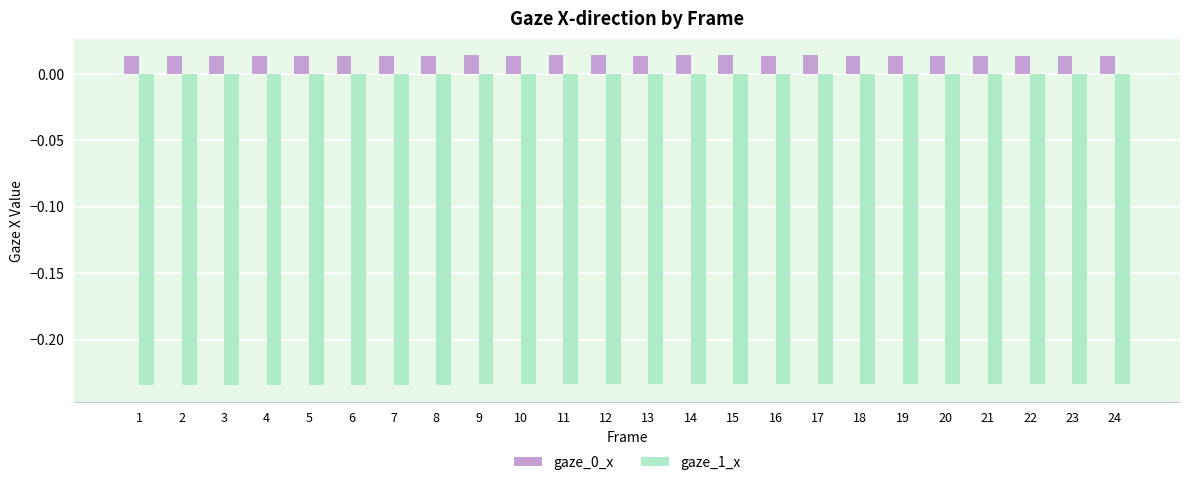

How many bars are there in each group?

2